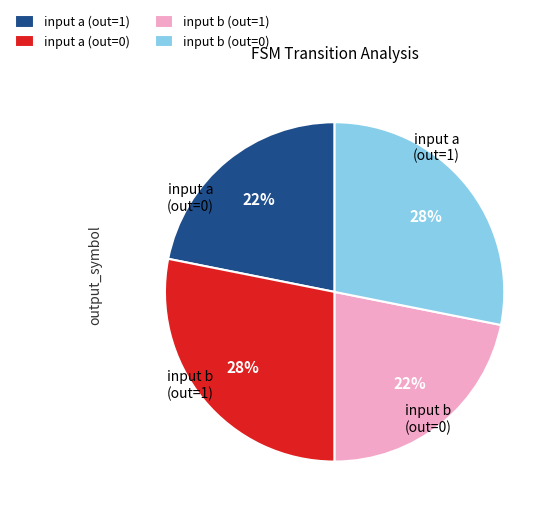

To the nearest percent, what portion does input b (out=1) represent?

22%